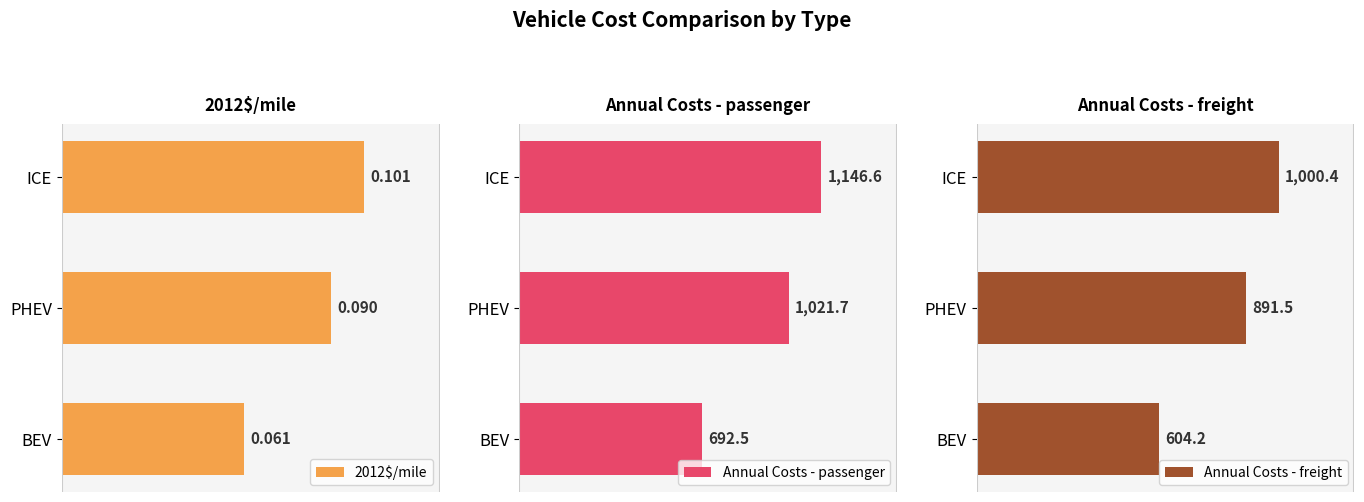

Which series has the widest spread of values?

Annual Costs - passenger